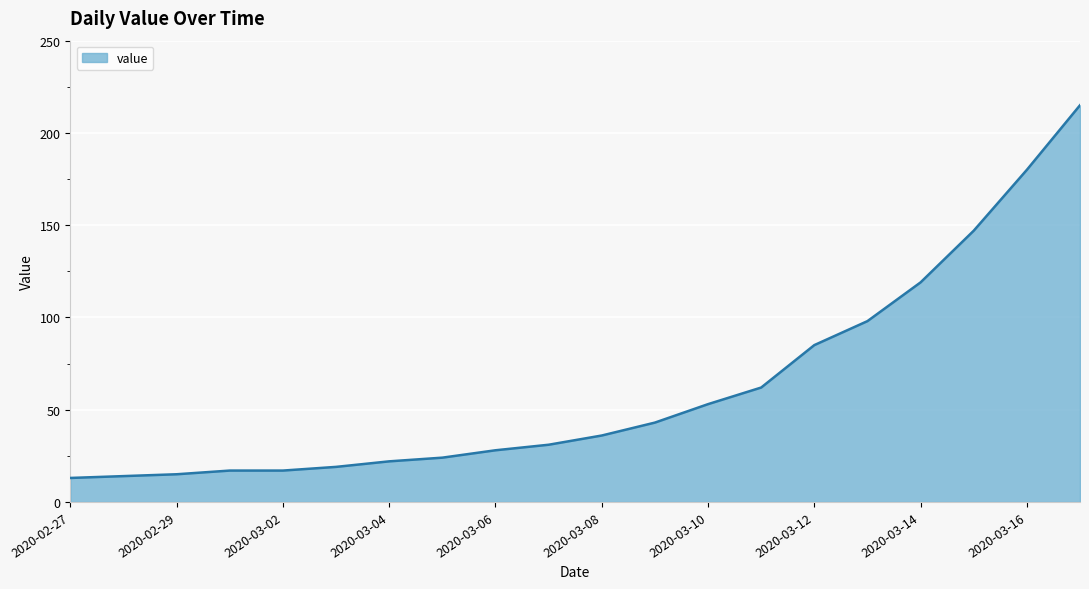

What is the smallest value displayed?

13